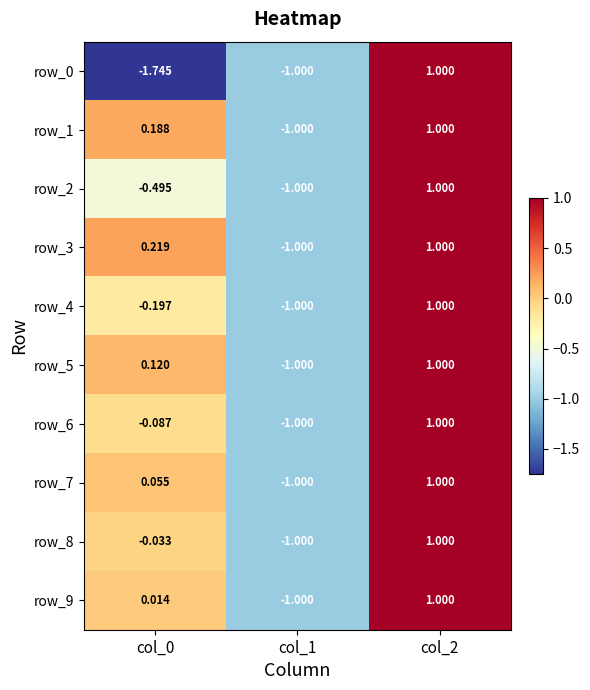

Is the value of row_6 at col_0 greater than the value of row_4 at col_1?

Yes